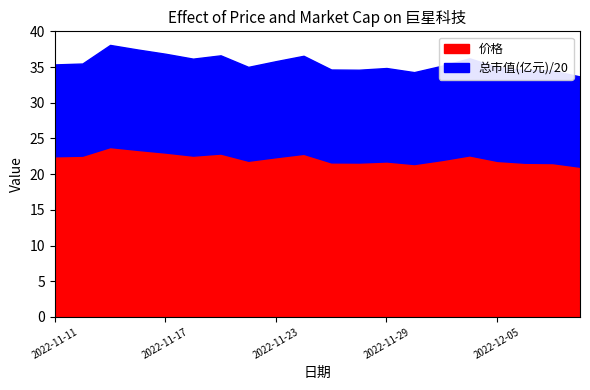

List the series in order of their peak value, lowest first.

价格, 总市值(亿元)